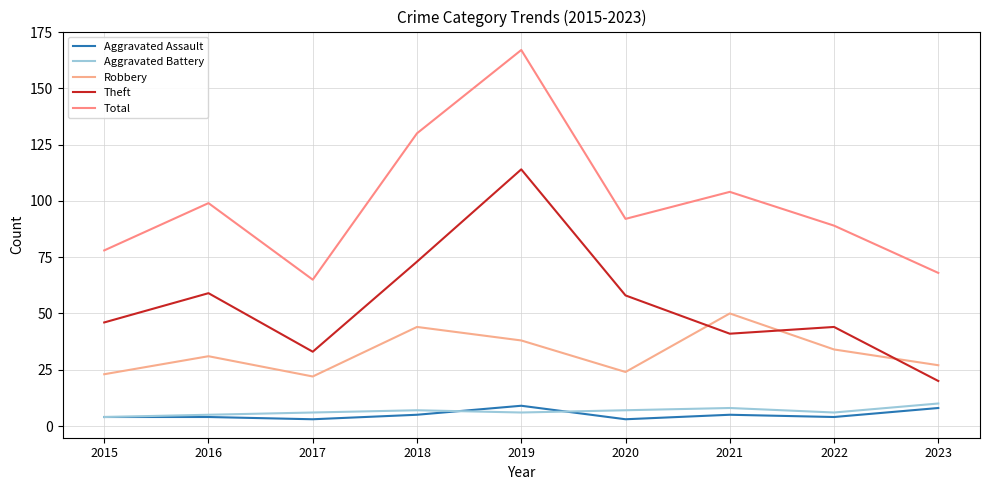

At which category does Aggravated Battery reach its first local valley?

2019